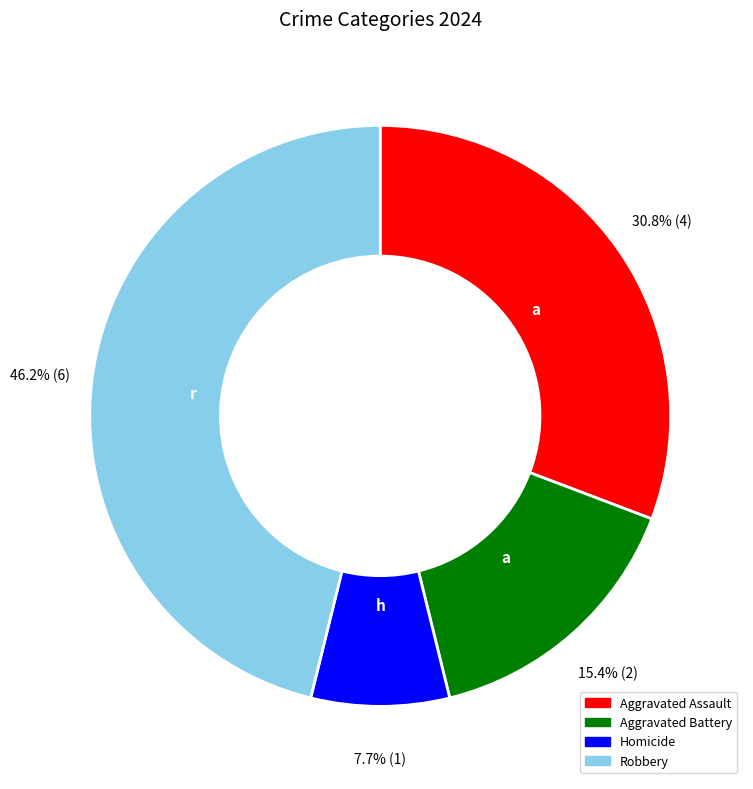

Does any single category account for the majority?

No